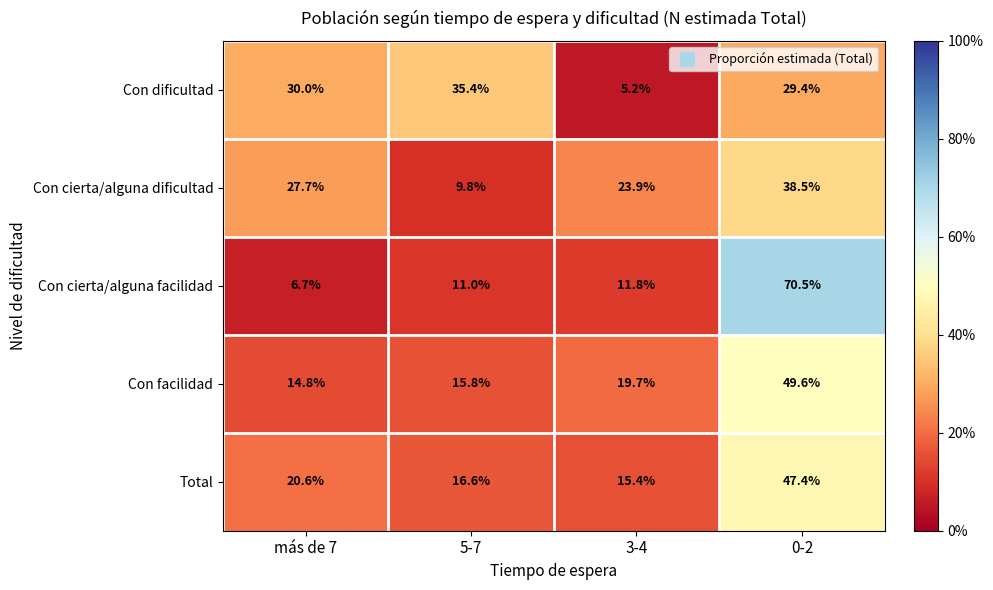

Is it true that Con dificultad equals 35.4 at 5-7?

True